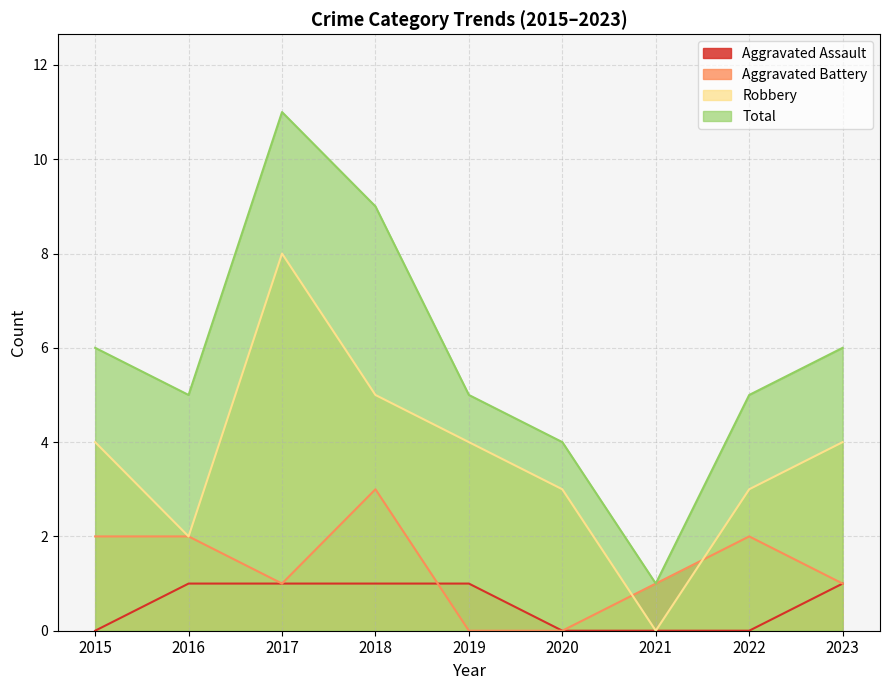

At which category is the sum across all series the highest?

2017